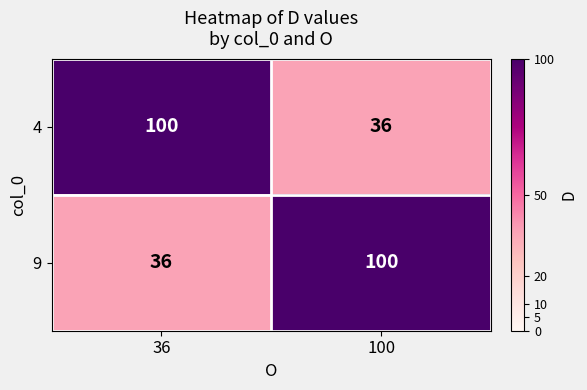

What is the approximate value of 4 at 100?

36